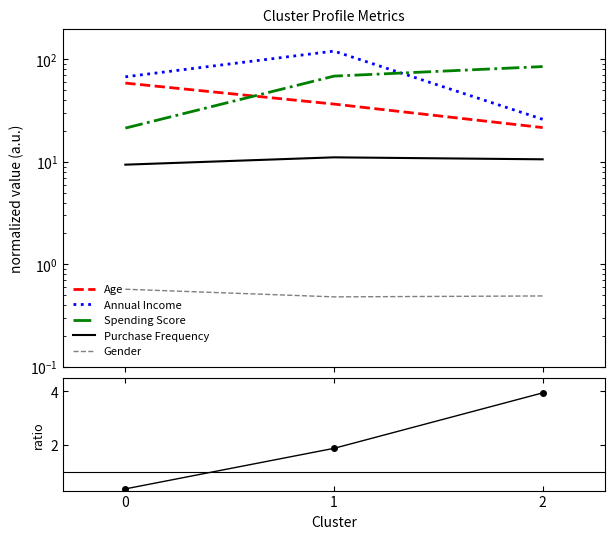

What is the value of the Age point at the 3rd from the left?

21.6